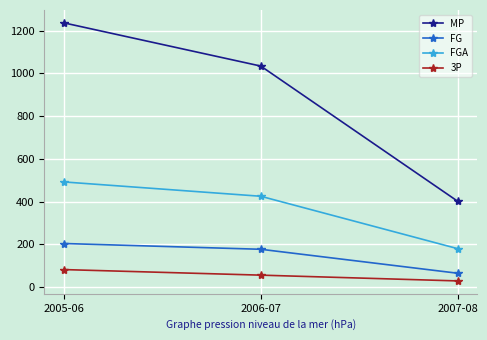

List the series in order of their peak value, lowest first.

3P, FG, FGA, MP